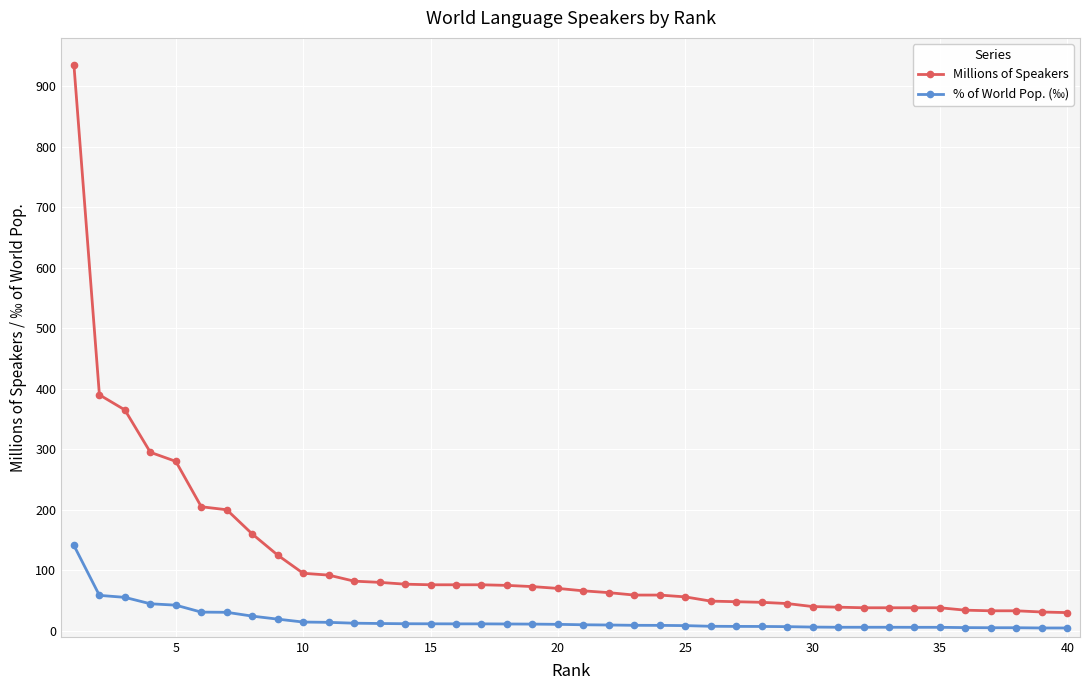

What are all the series names shown in the legend?

Millions of Speakers, % of World Pop. (‰)